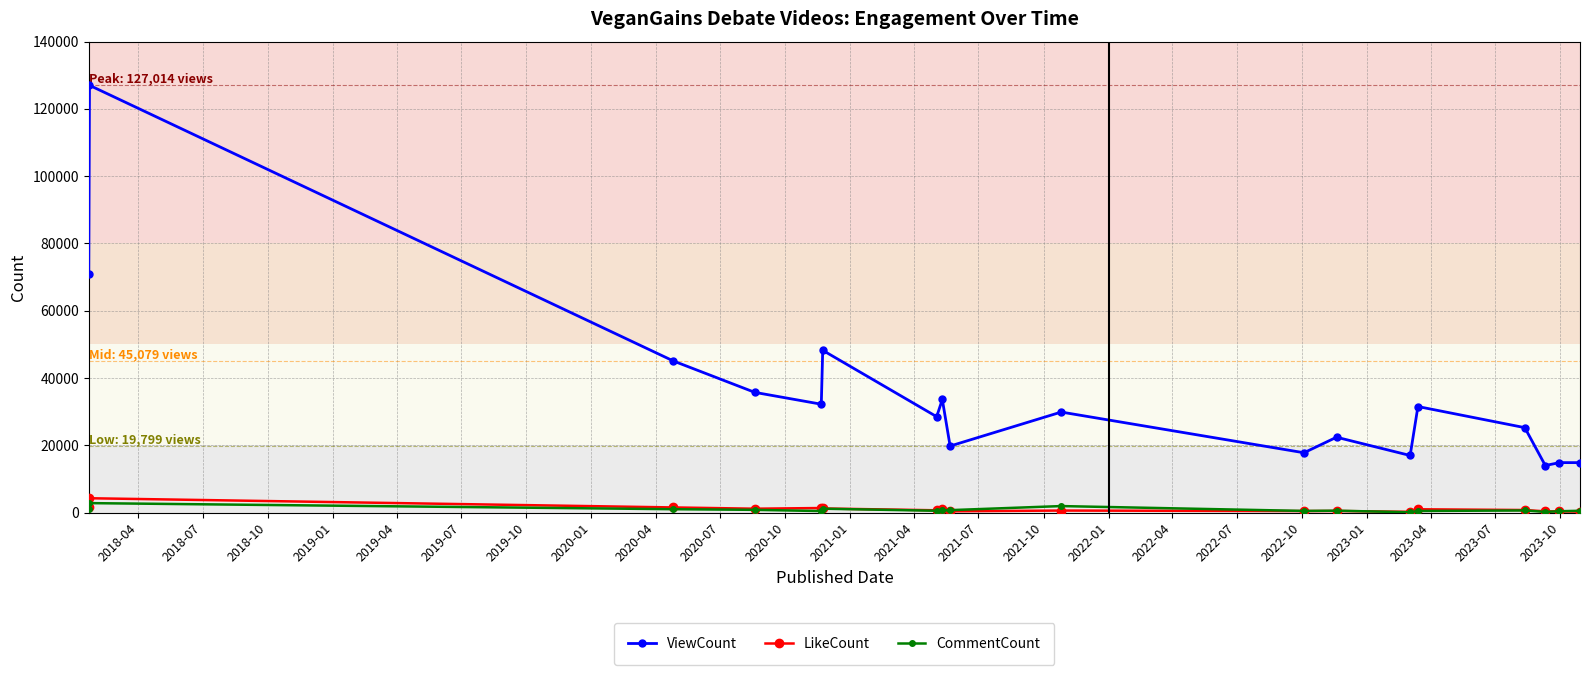

True or false: ViewCount has more than 2 interior local peaks.

True